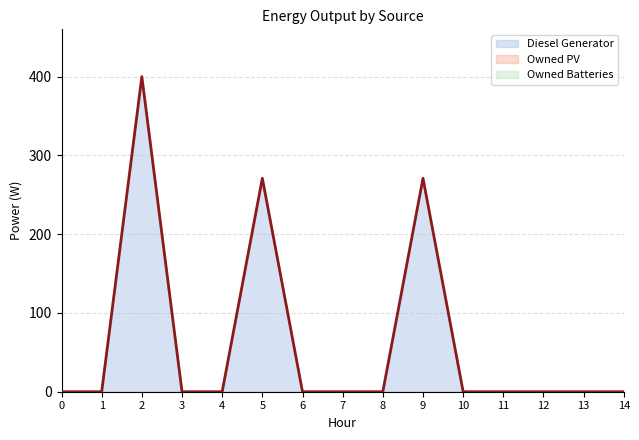

Reading left to right, list all the values displayed in this chart.

Diesel Generator: 0=0.0	1=0.0	2=400.0	3=0.0	4=0.0	5=271.0	6=0.0	7=0.0	8=0.0	9=271.0	10=0.0	11=0.0	12=0.0	13=0.0	14=0.0
Owned PV: 0=0.0	1=0.0	2=0.0	3=0.0	4=0.0	5=0.0	6=0.0	7=0.0	8=0.0	9=0.0	10=0.0	11=0.0	12=0.0	13=0.0	14=0.0
Owned Batteries: 0=0.0	1=0.0	2=0.0	3=0.0	4=0.0	5=0.0	6=0.0	7=0.0	8=0.0	9=0.0	10=0.0	11=0.0	12=0.0	13=0.0	14=0.0